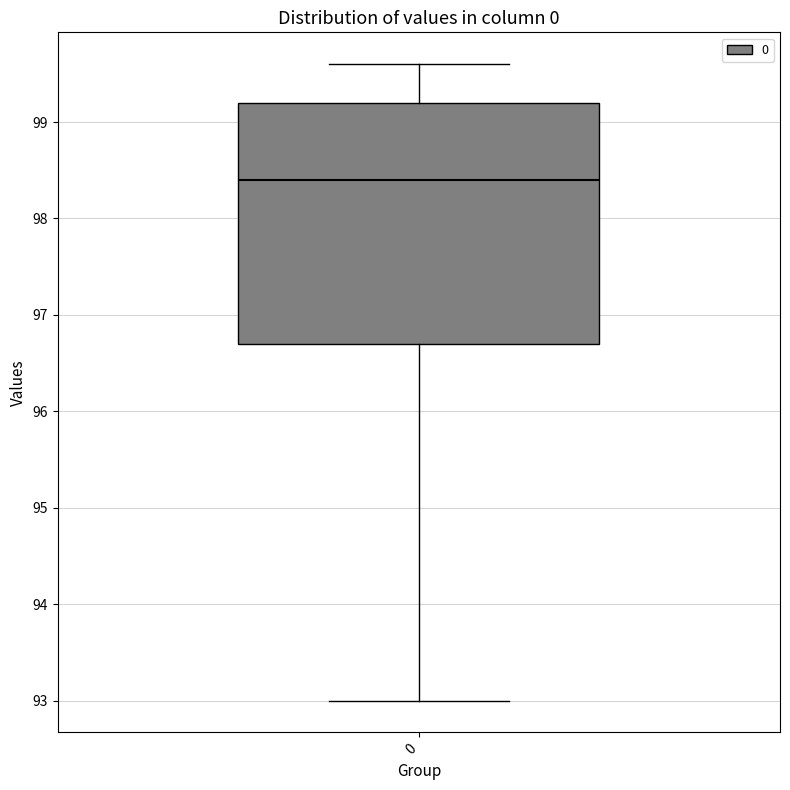

Transcribe this box plot: give where the median line is, the range the box spans, and where the two whiskers end, as read against the y-axis. The values are not printed on the chart, so give them approximately, as read against the axis.

median 98.4, box 96.7 to 99.2, whiskers 93.0 to 99.6